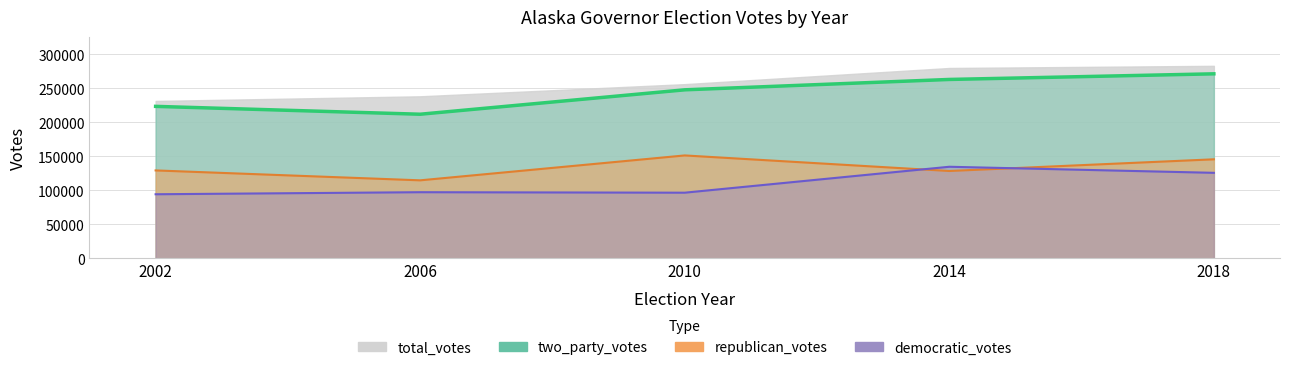

The value of democratic_votes at 2010 is 37840. True or false?

False